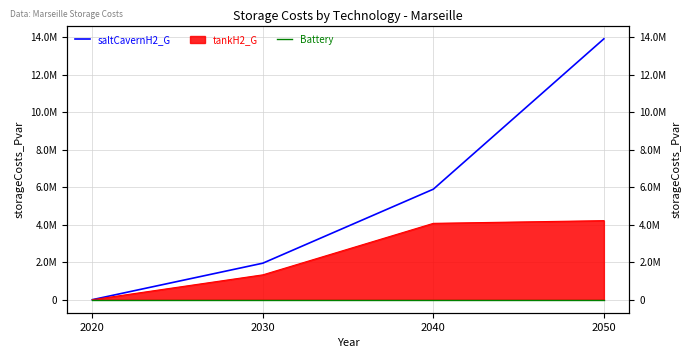

Which series has the widest spread of values?

saltCavernH2_G